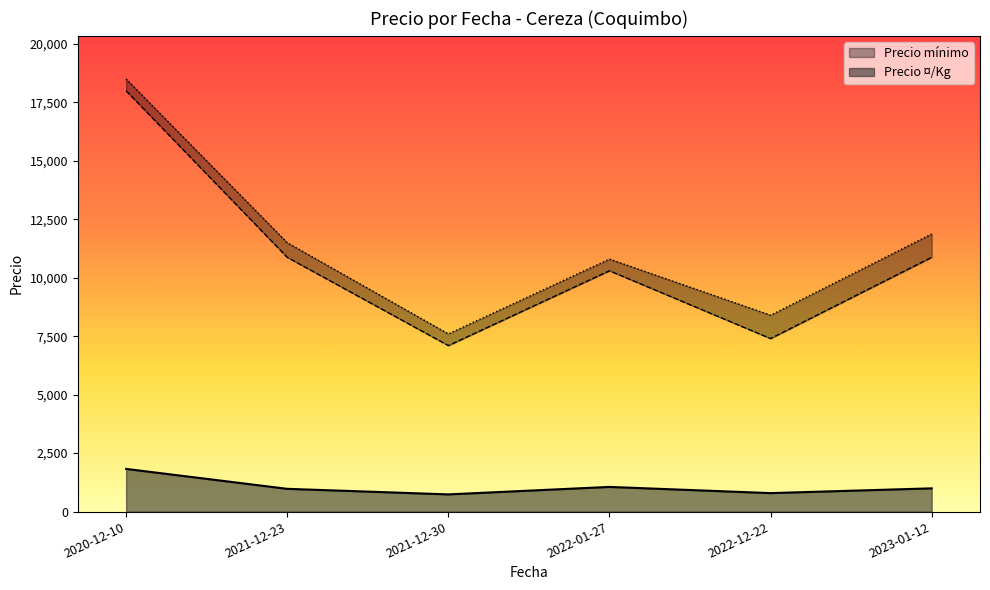

The value of Precio ¤/Kg at 2020-12-10 is 1825.0. True or false?

True